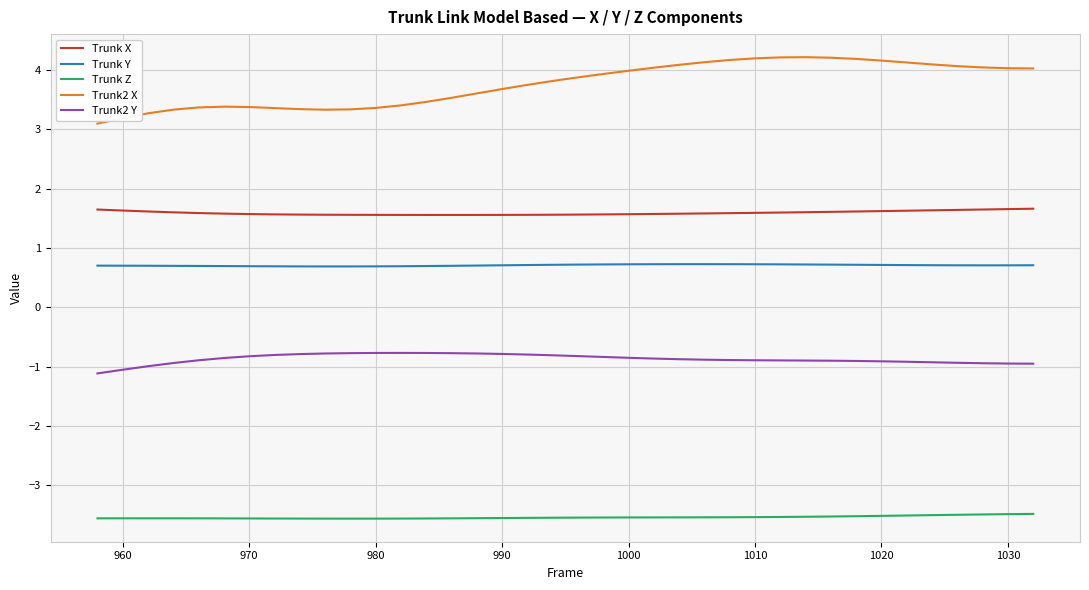

Which series has the largest total across all categories?

Trunk2 X